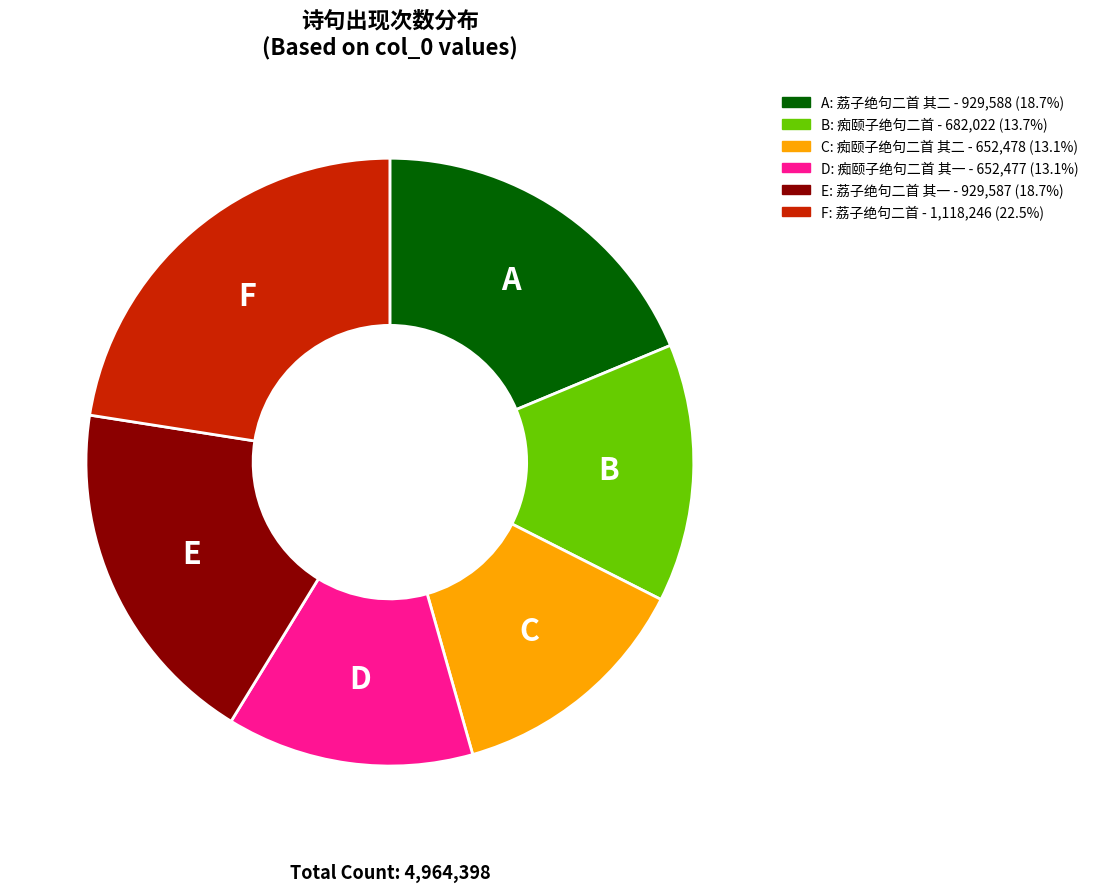

Does any single category account for the majority?

No